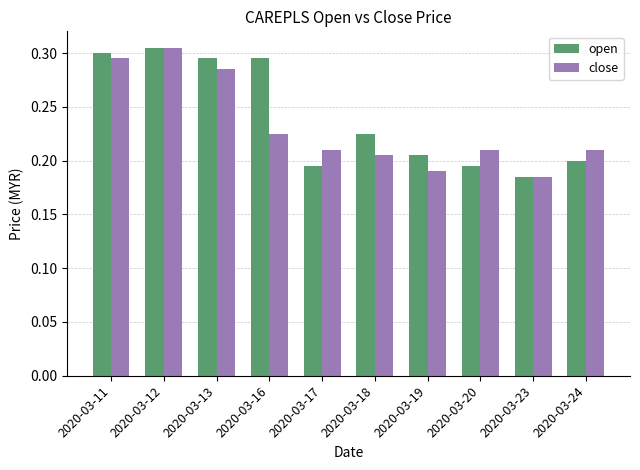

At which label does close reach its peak?

2020-03-12